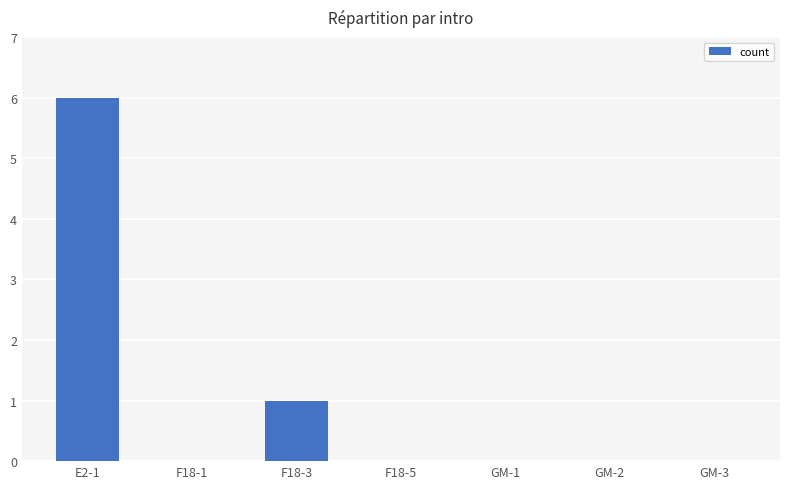

What is the sum of all values?

7